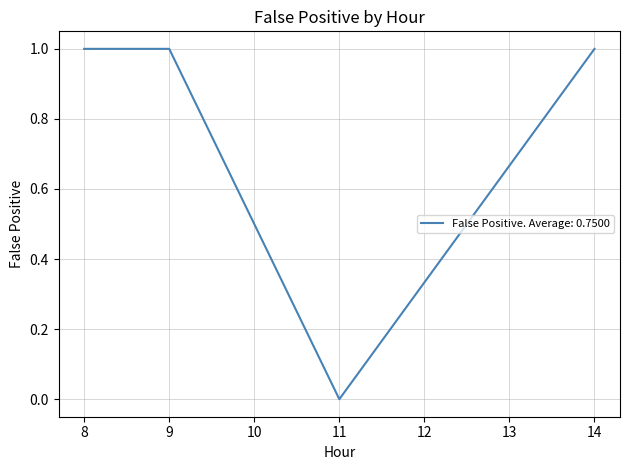

Count the number of categories in the chart.

4